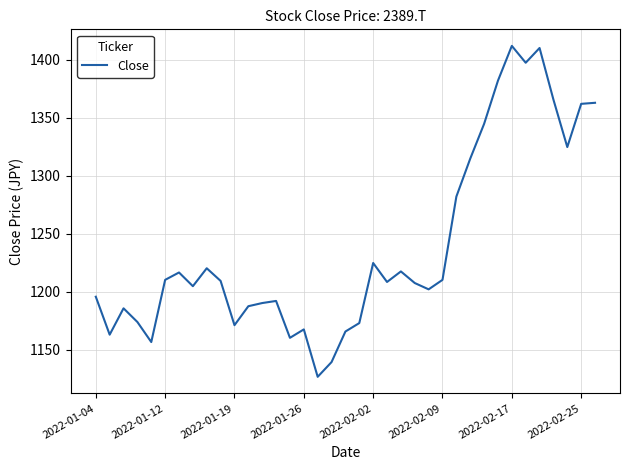

What is the difference between the maximum and minimum values?

285.3